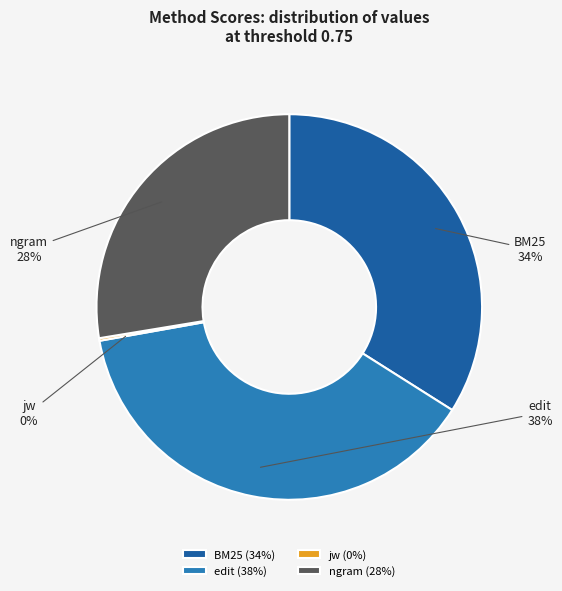

The ngram slice represents 28% of the pie. True or false?

True